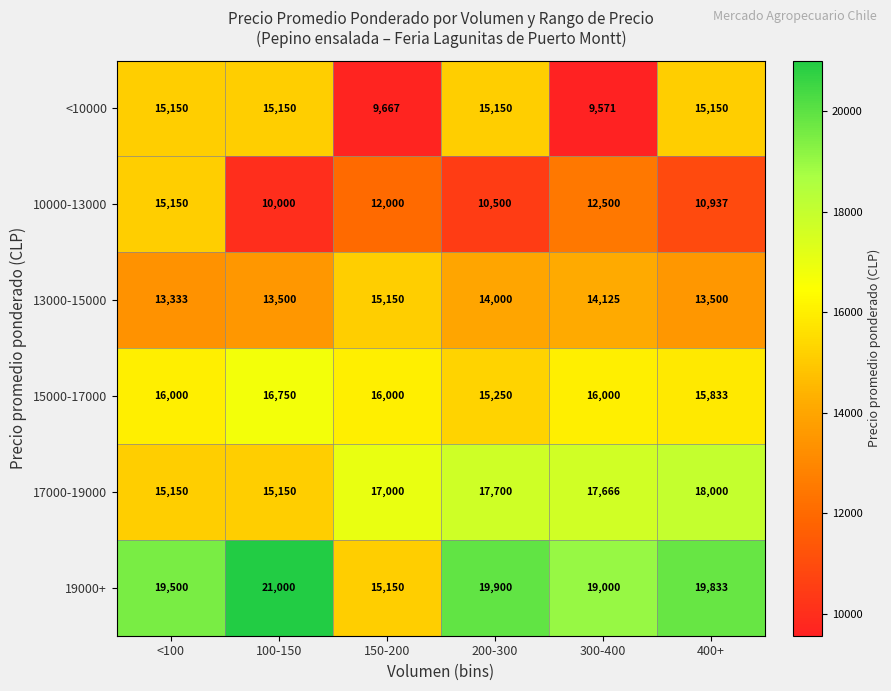

What is the difference between the maximum and second lowest values in the 17000-19000 series?

2850